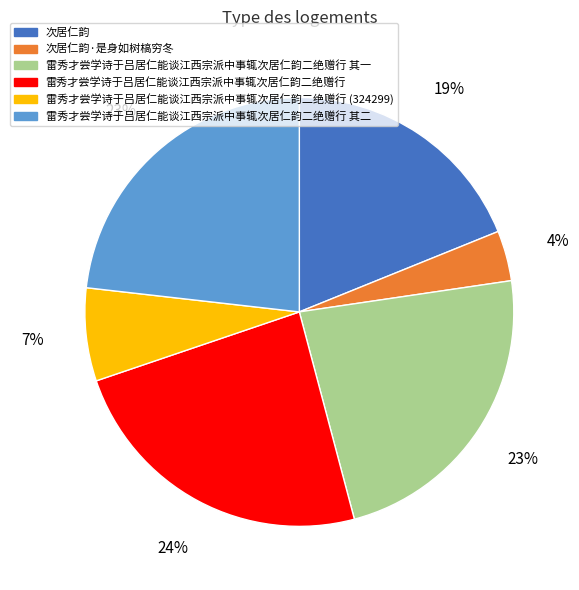

What is the largest slice in the pie chart?

雷秀才尝学诗于吕居仁能谈江西宗派中事辄次居仁韵二绝赠行